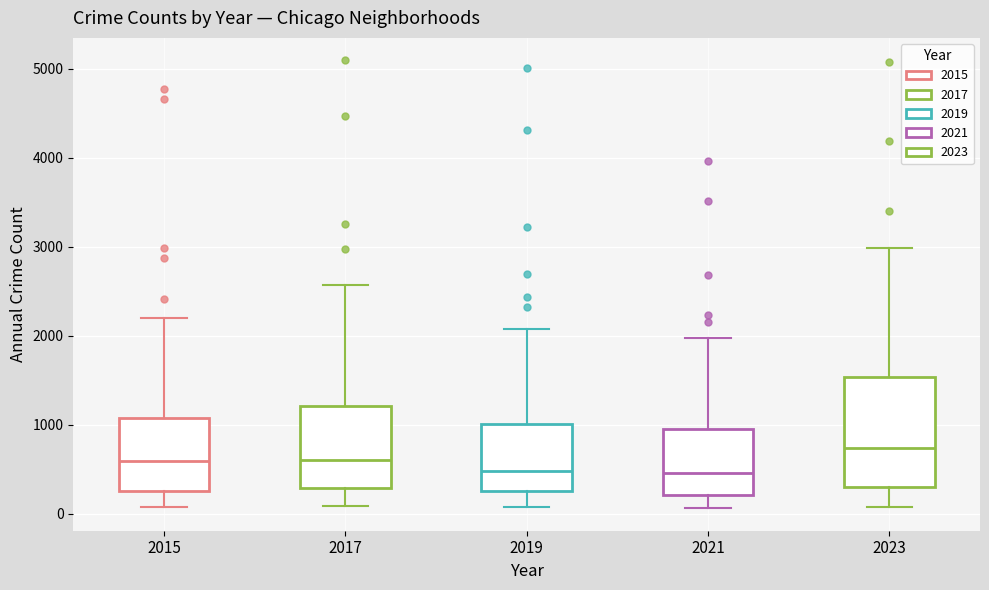

Reading left to right, transcribe this box plot: for each box, give where its median line is, the range the box spans, and where its two whiskers end, as read against the y-axis. The values are not printed on the chart, so give them approximately, as read against the axis.

2015: median 600, box 300 to 1100, whiskers 100 to 2200
2017: median 600, box 300 to 1200, whiskers 100 to 2600
2019: median 500, box 300 to 1000, whiskers 100 to 2100
2021: median 500, box 200 to 900, whiskers 100 to 2000
2023: median 700, box 300 to 1500, whiskers 100 to 3000